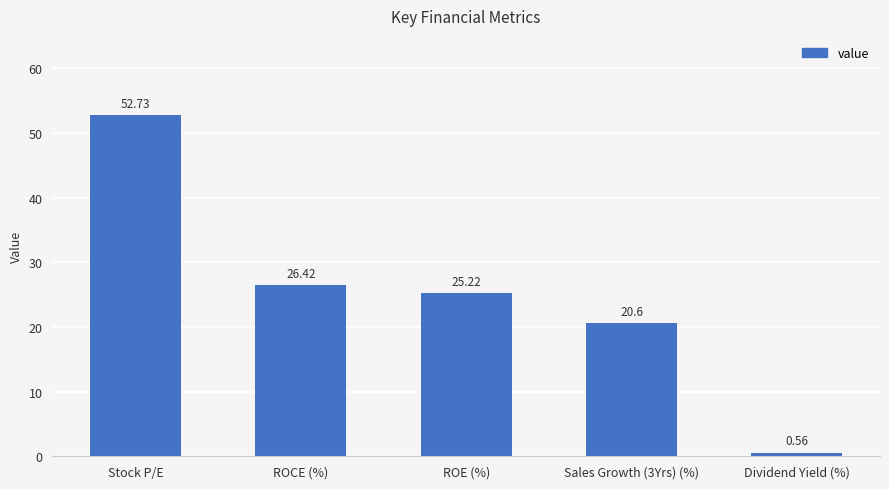

Count the number of categories in the chart.

5